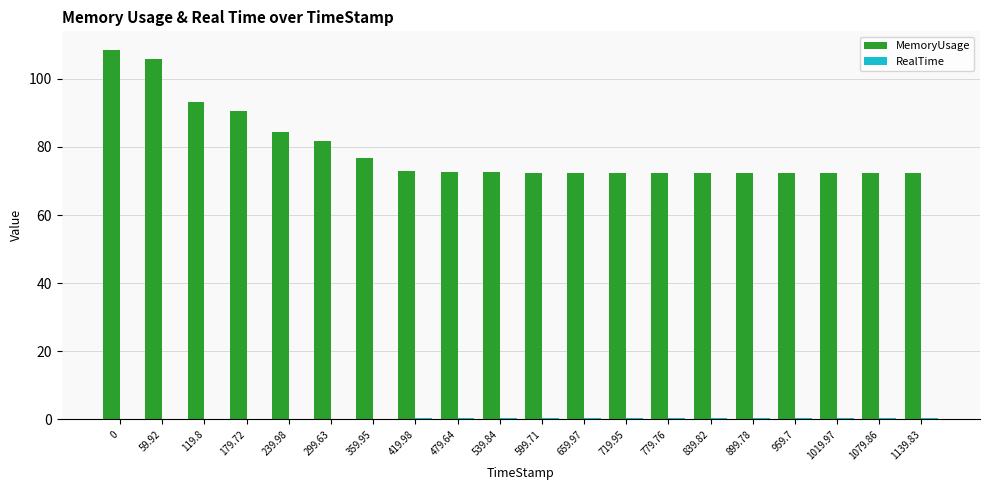

Which series has the largest total across all categories?

MemoryUsage